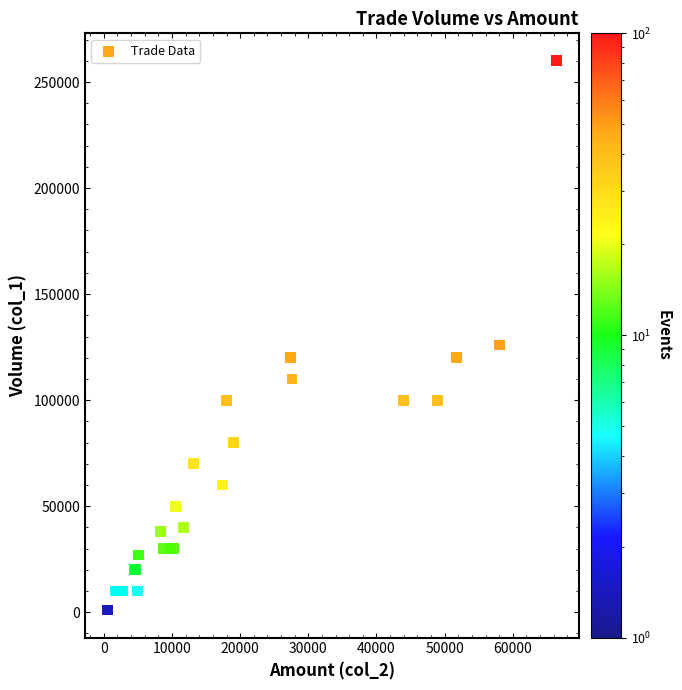

What Y value in the scatter plot is closest to 130500?

126000